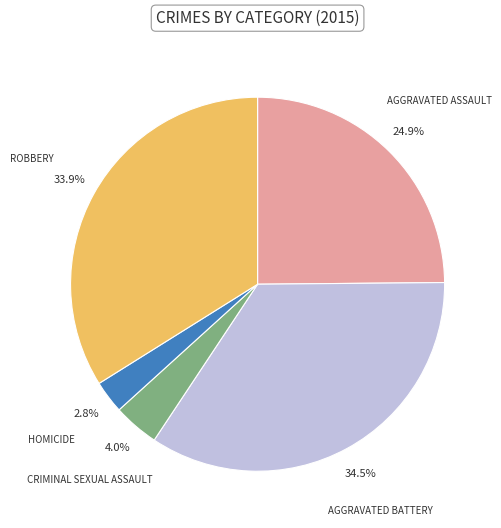

Does any single category account for the majority?

No